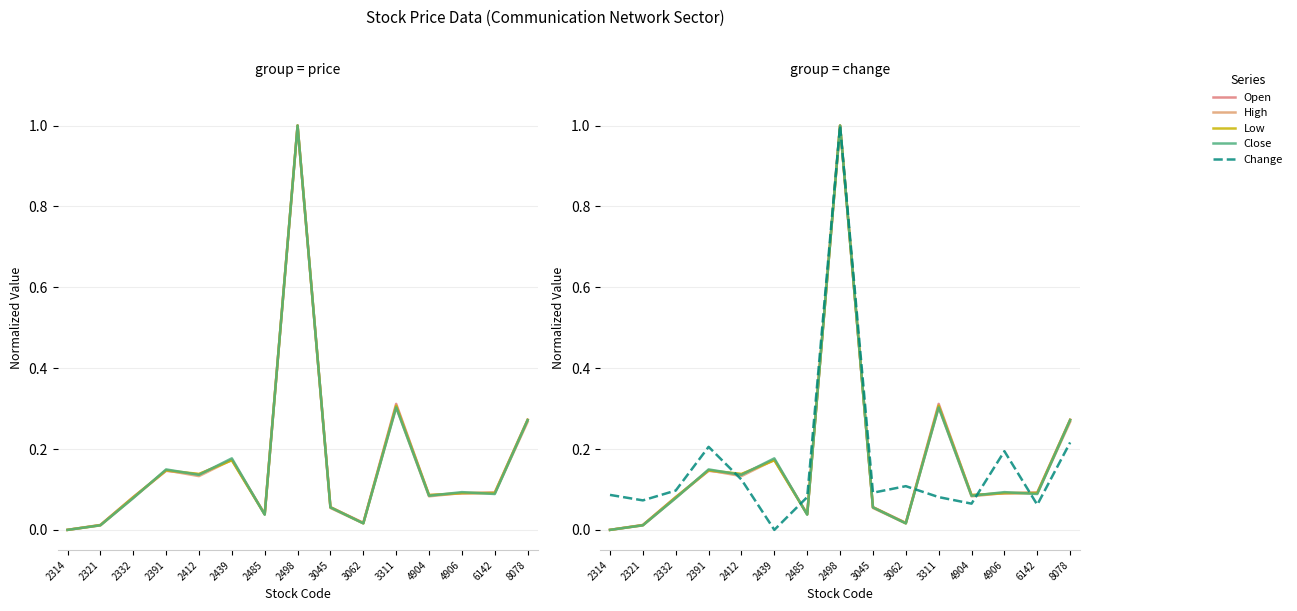

Between 2485 and 4904, which series saw the biggest shift?

Low